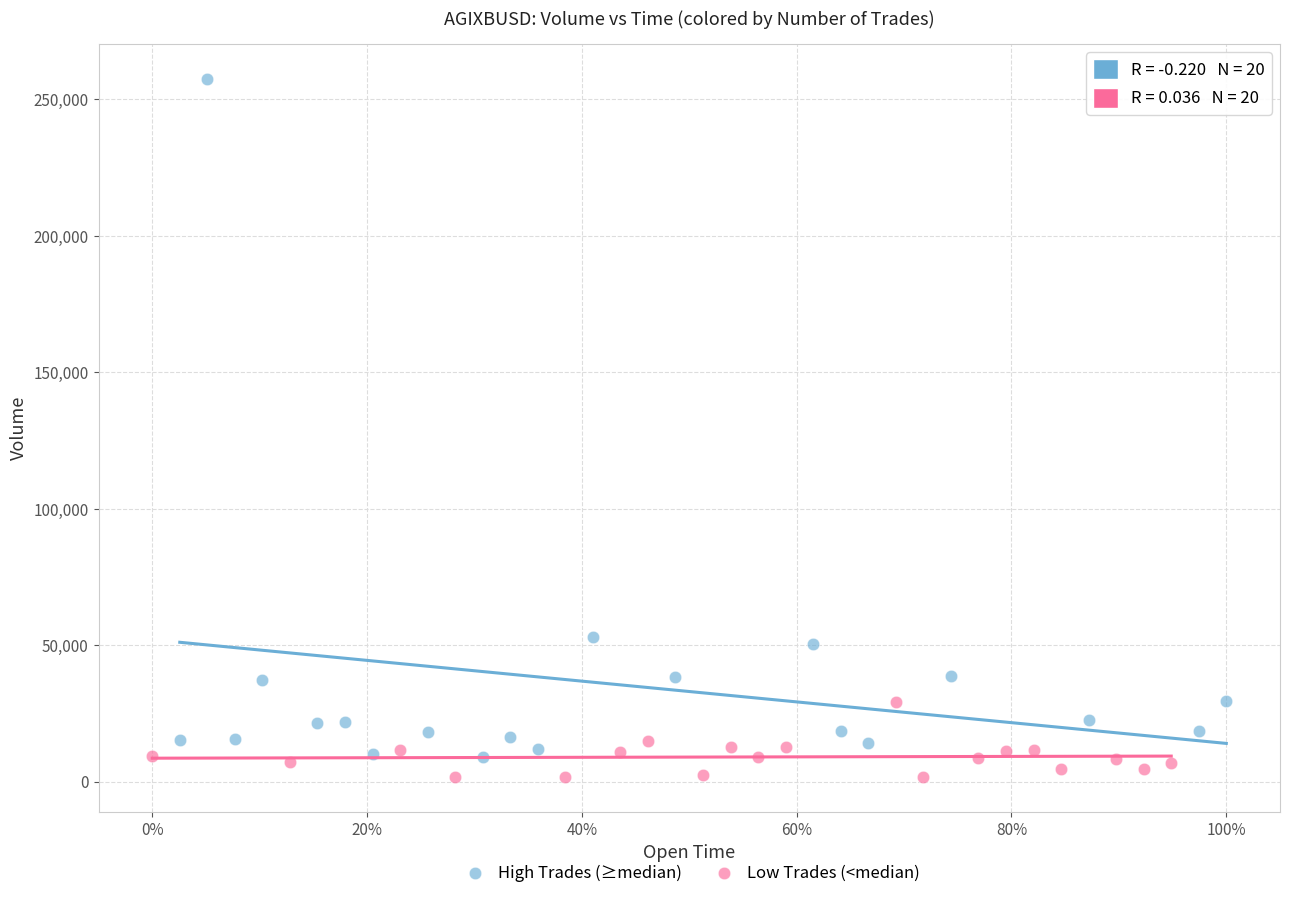

What are all the series names shown in the legend?

High Trades (≥median), Low Trades (<median)